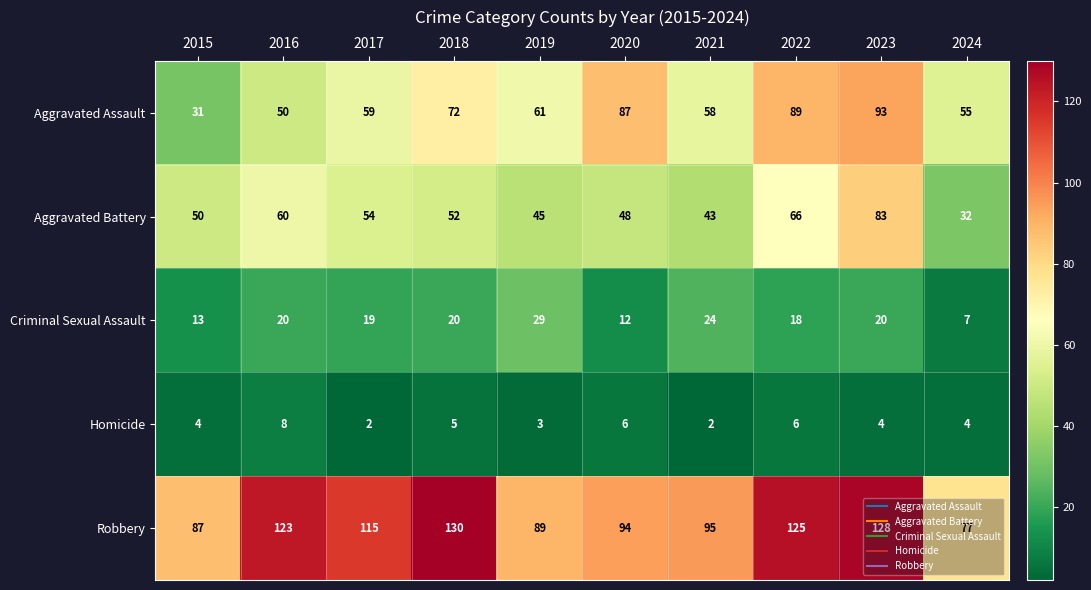

At which category is the sum across all series the highest?

2023